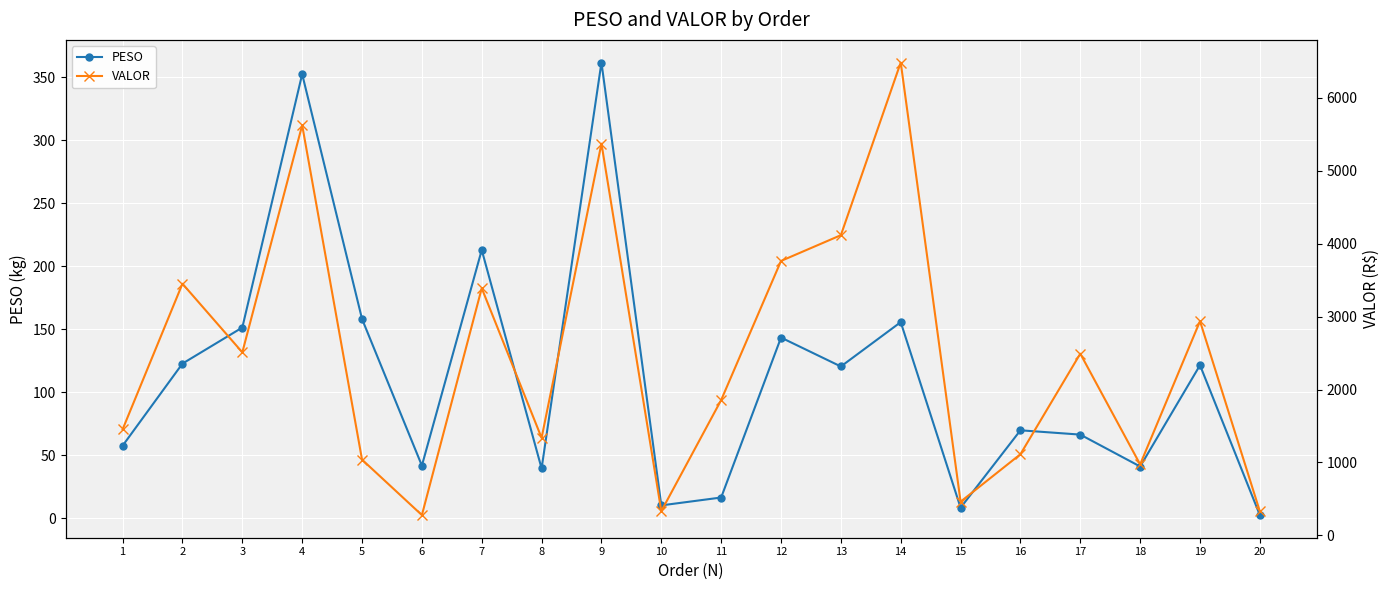

How many values in the VALOR series exceed 2491?

10